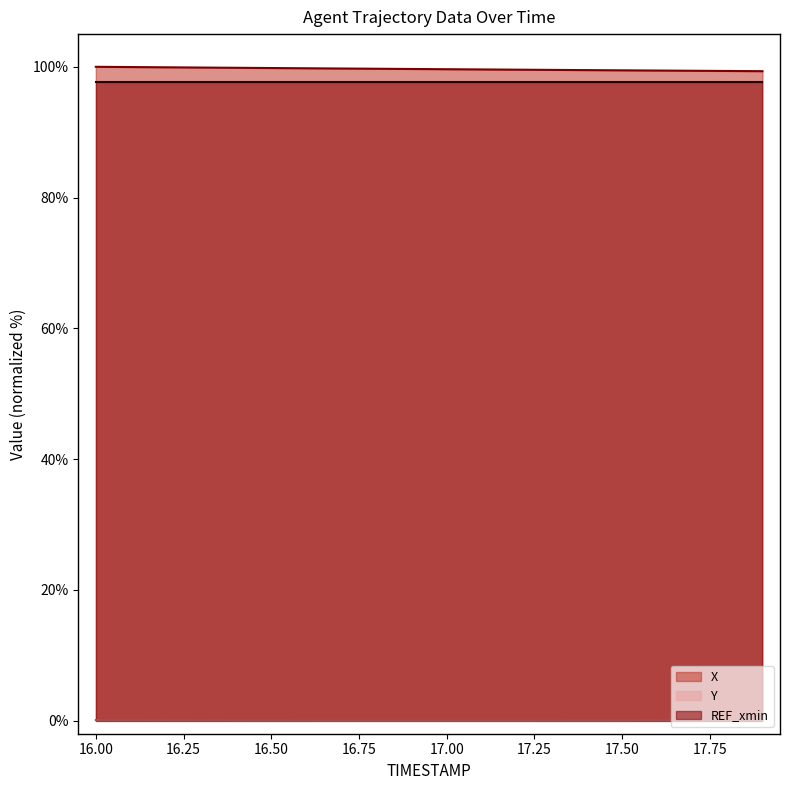

What is the highest value of the X series?

100.0